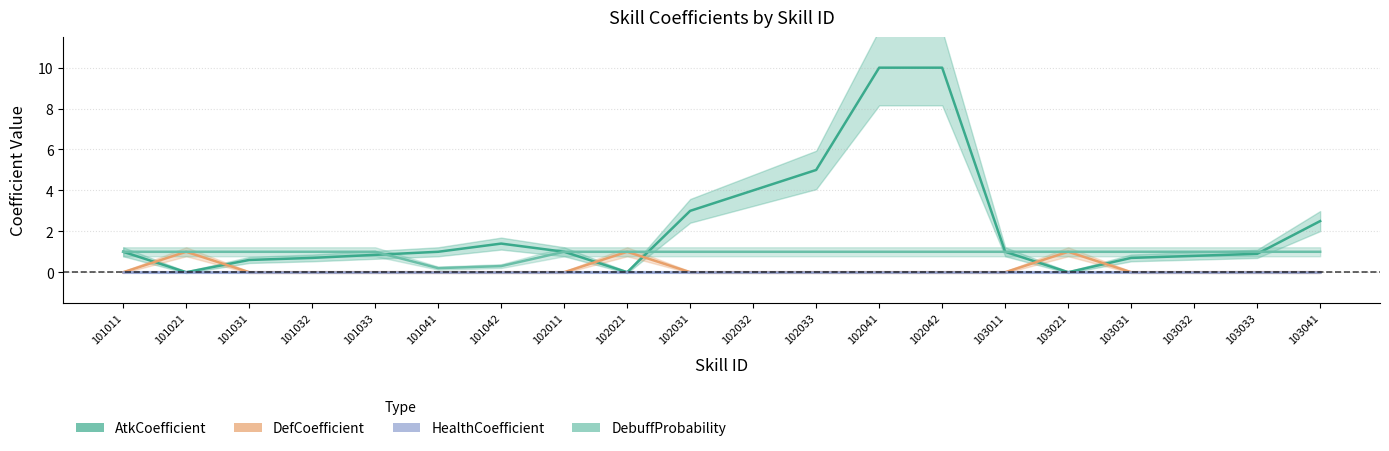

True or false: HealthCoefficient and AtkCoefficient intersect in this chart.

False